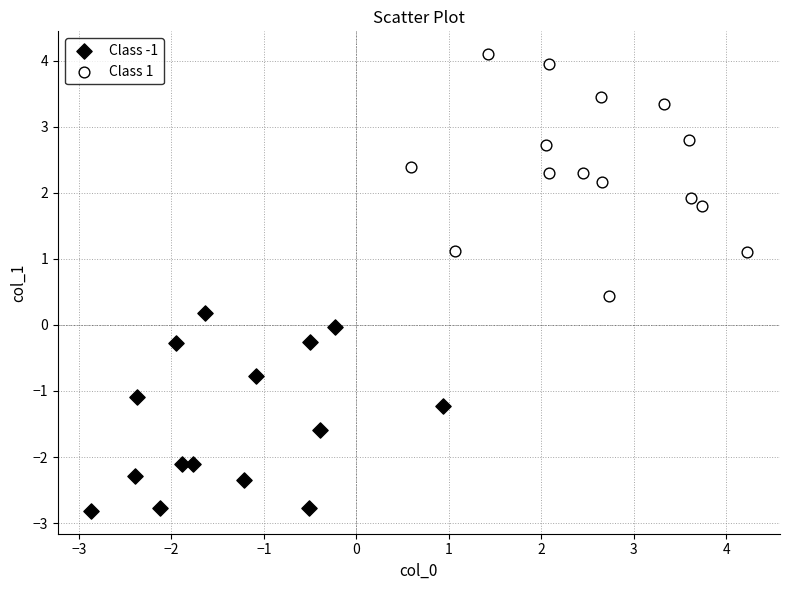

Which series contains the highest Y value?

Class 1